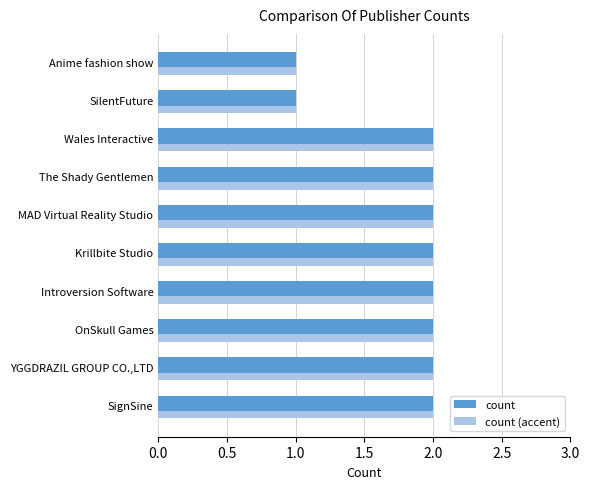

What is the sum of the count (accent) values at The Shady Gentlemen and OnSkull Games?

4